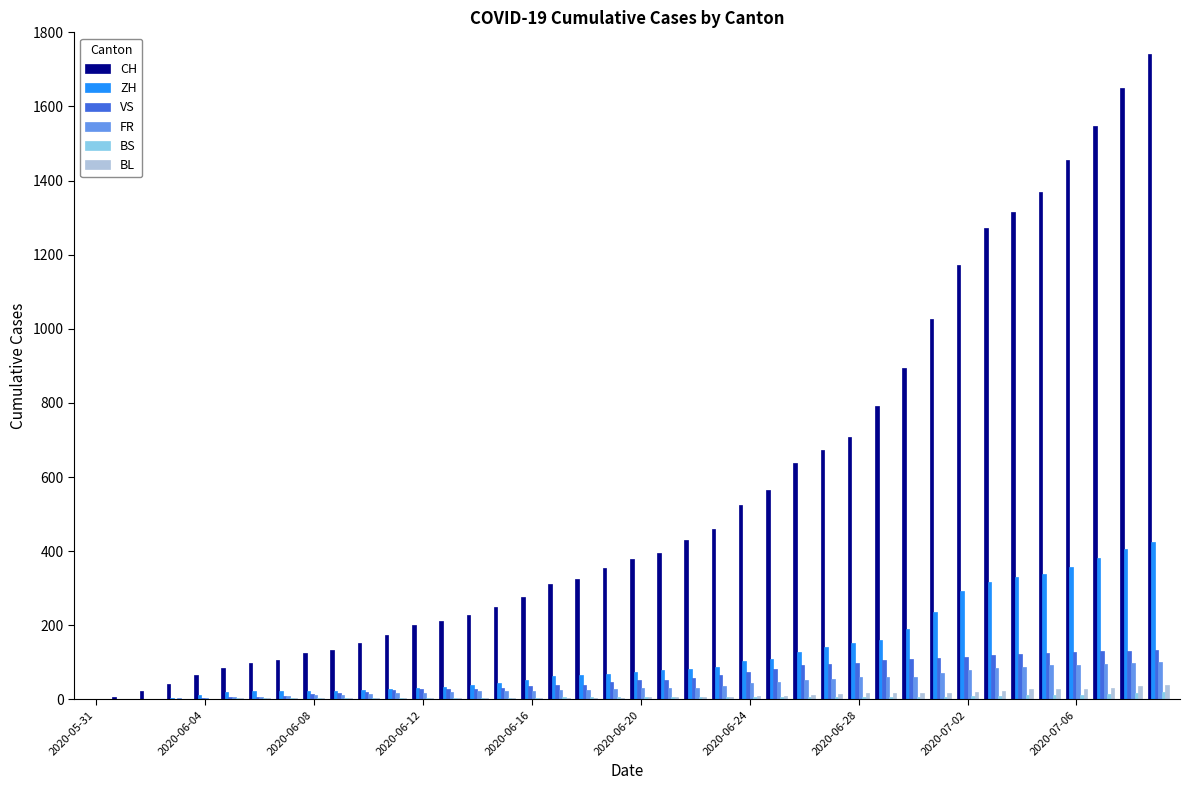

Which series has the largest total across all categories?

CH